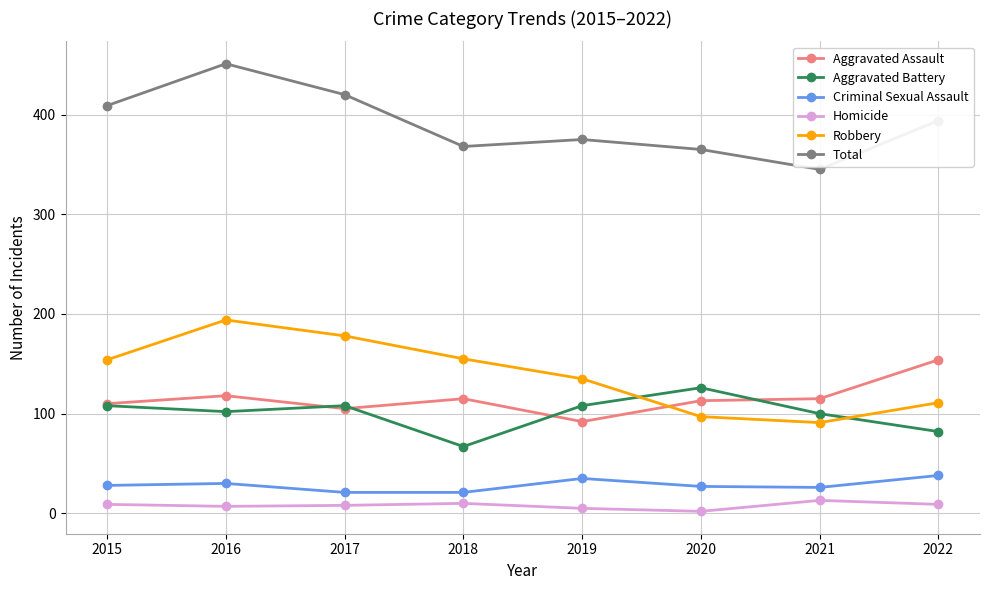

What value does the Total series have at 2016, to the nearest 10?

450